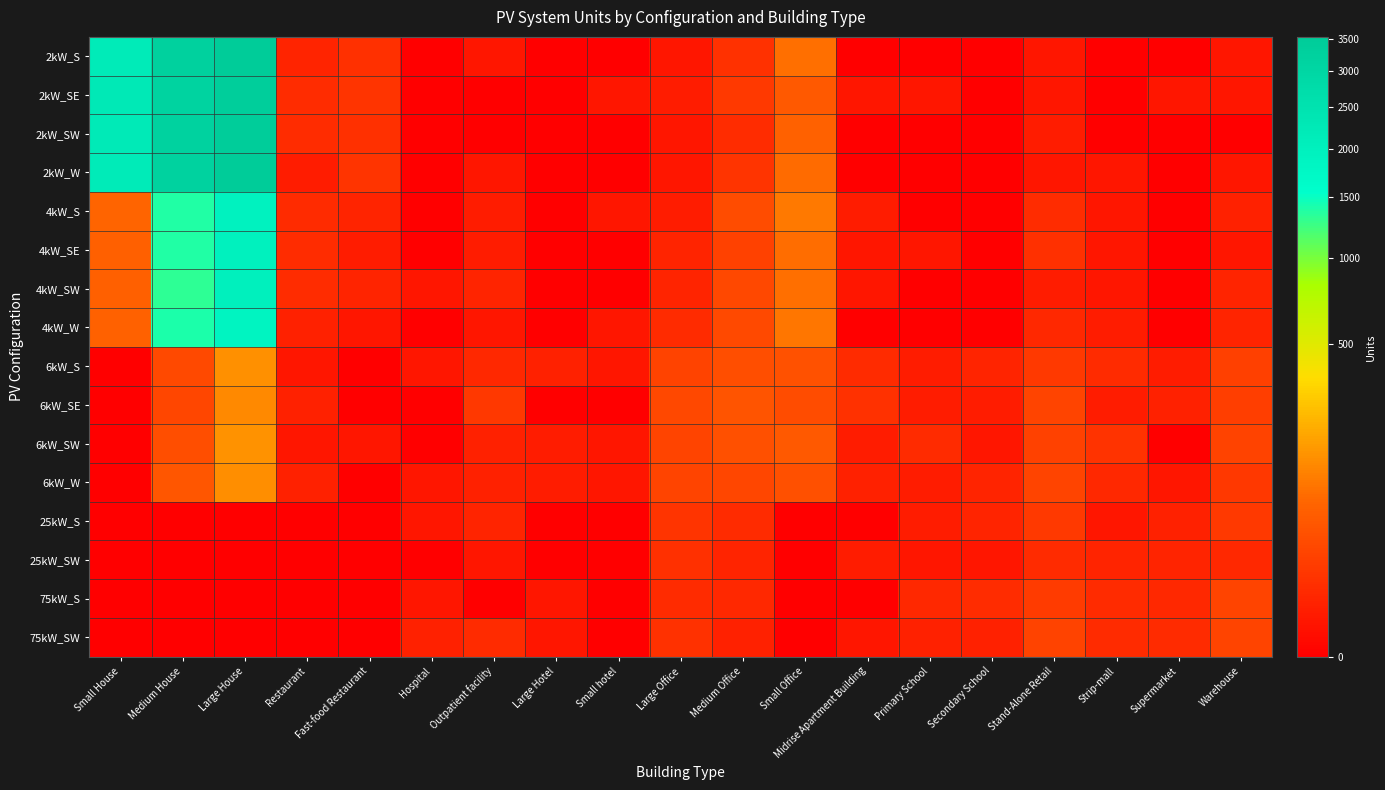

What is the spread (max minus min) of values at Small Office?

95